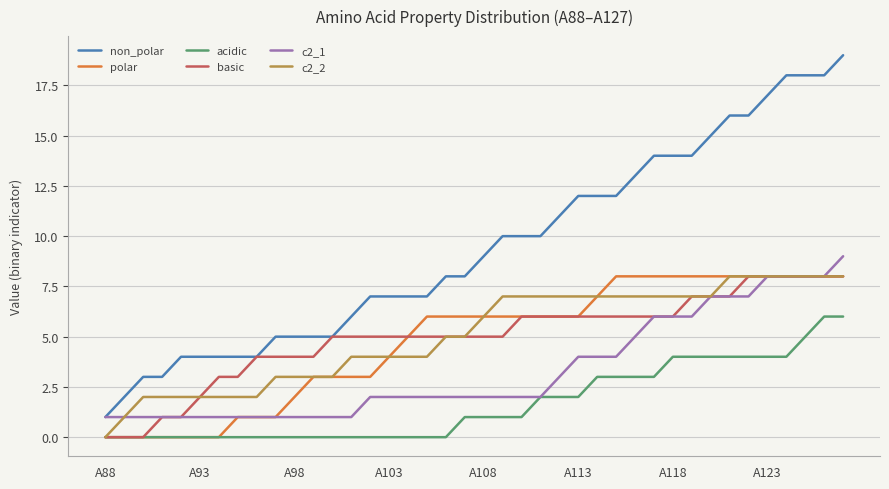

Which series has the widest spread of values?

non_polar